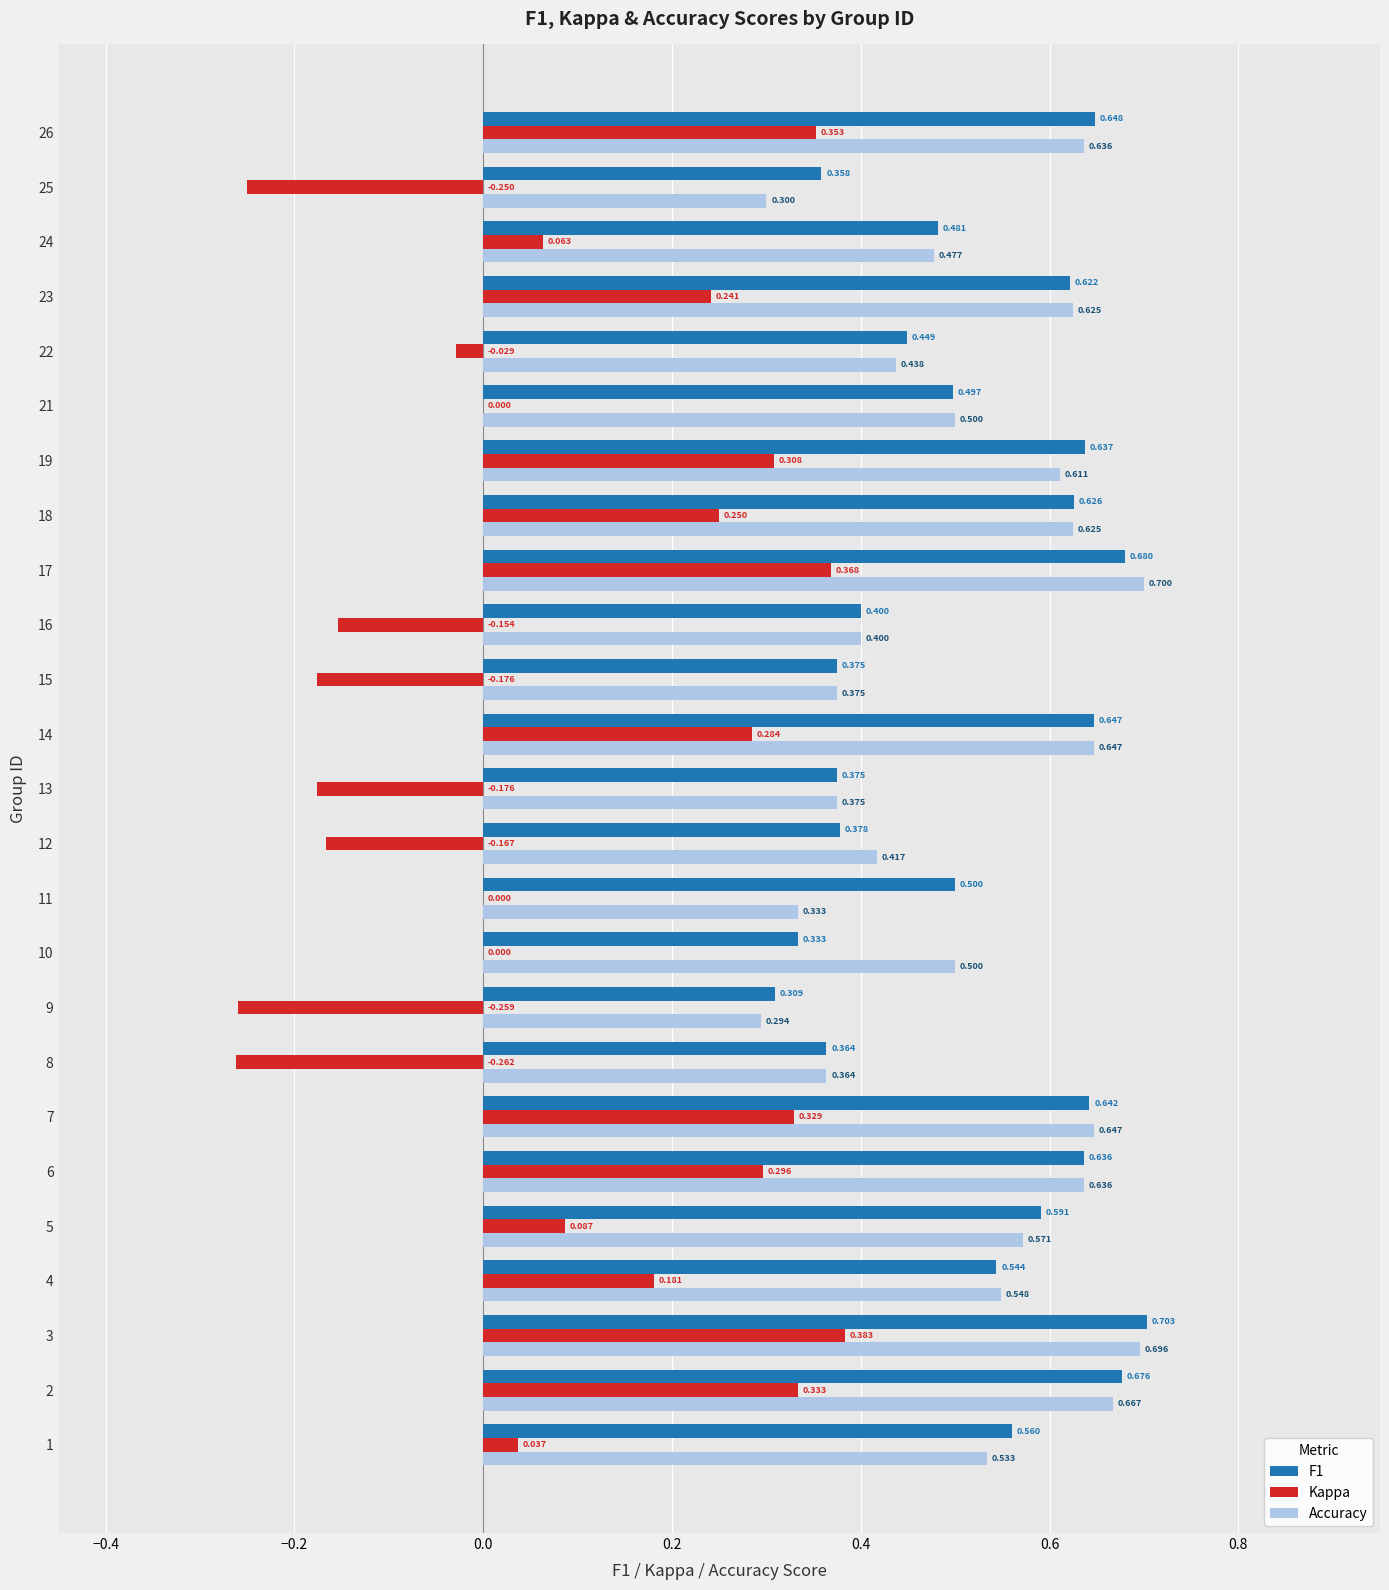

What is the average value of the F1 series?

0.5